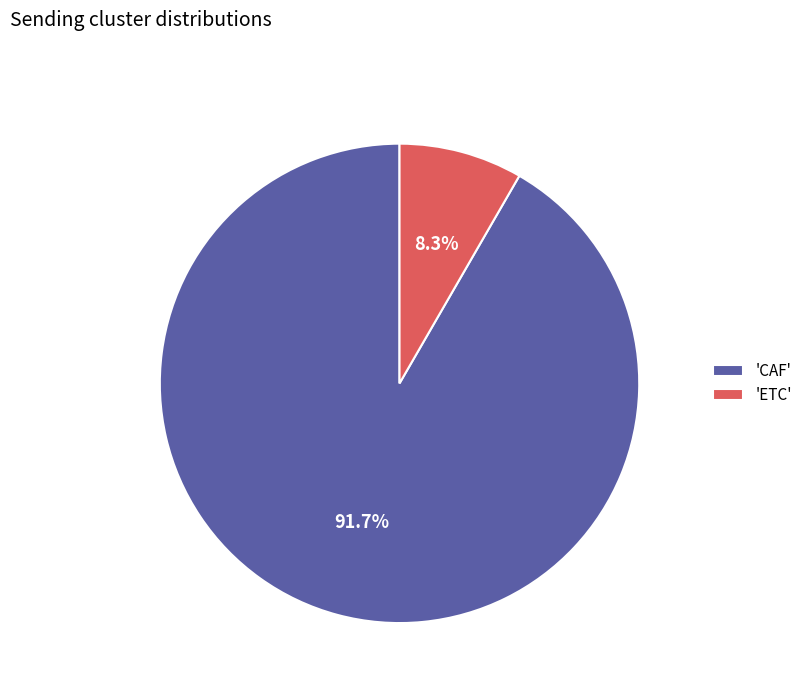

What is the smallest slice in the pie chart?

'ETC'